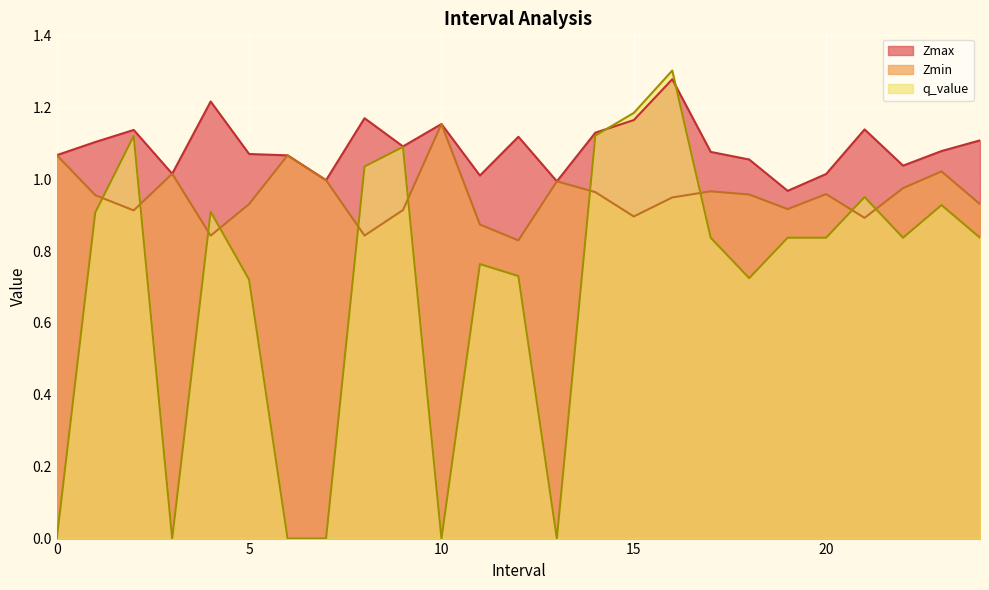

Is it true that Zmin equals 0.6 at 20?

False